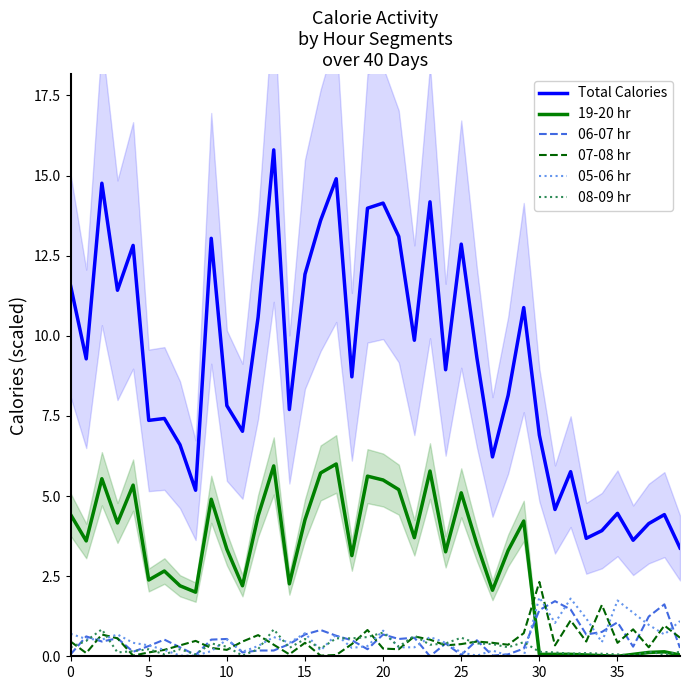

What is the difference between the maximum and minimum values in the Total Calories series?

12.4